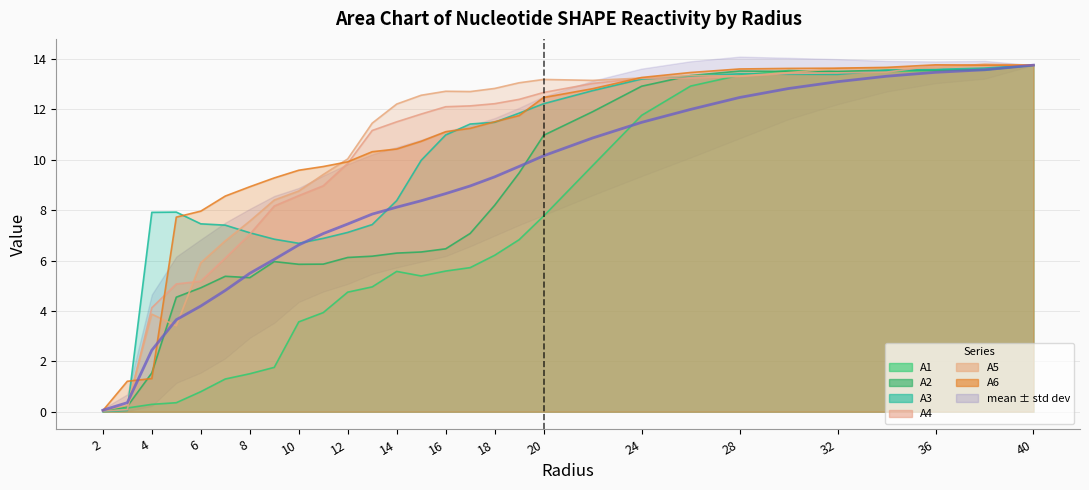

At which label does A2 first exceed 6?

12.0